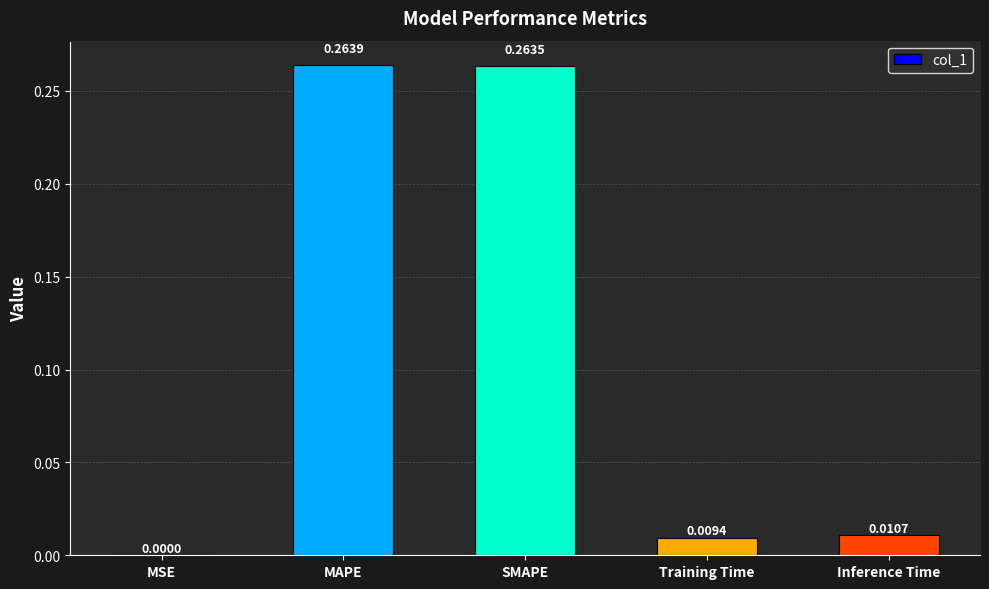

Which has a higher value, MSE or SMAPE?

SMAPE